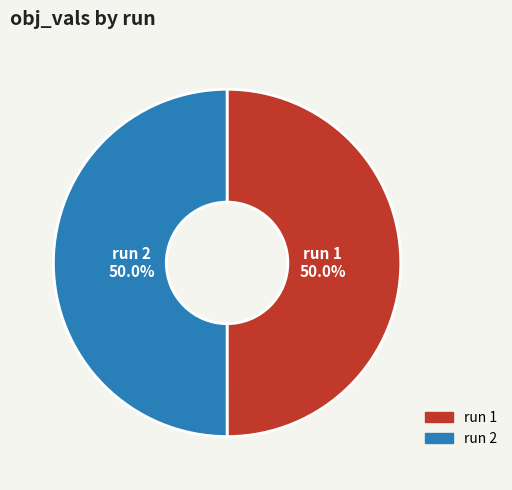

How much of the chart is everything except run 1?

50.0%